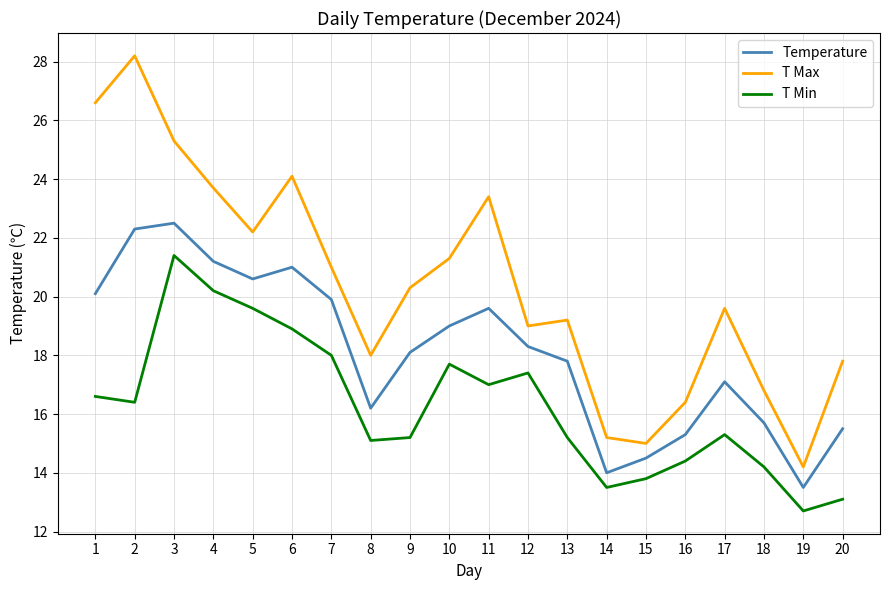

Reading left to right, transcribe all the data shown in this chart.

Temperature: 1=20.1	2=22.3	3=22.5	4=21.2	5=20.6	6=21.0	7=19.9	8=16.2	9=18.1	10=19.0	11=19.6	12=18.3	13=17.8	14=14.0	15=14.5	16=15.3	17=17.1	18=15.7	19=13.5	20=15.5
T Max: 1=26.6	2=28.2	3=25.3	4=23.7	5=22.2	6=24.1	7=21.0	8=18.0	9=20.3	10=21.3	11=23.4	12=19.0	13=19.2	14=15.2	15=15.0	16=16.4	17=19.6	18=16.8	19=14.2	20=17.8
T Min: 1=16.6	2=16.4	3=21.4	4=20.2	5=19.6	6=18.9	7=18.0	8=15.1	9=15.2	10=17.7	11=17.0	12=17.4	13=15.2	14=13.5	15=13.8	16=14.4	17=15.3	18=14.2	19=12.7	20=13.1